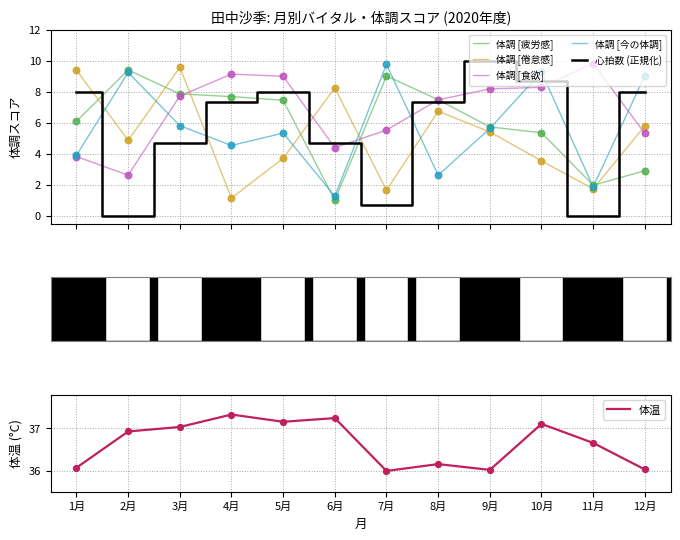

What is the total value across all series at 1月?

67.3